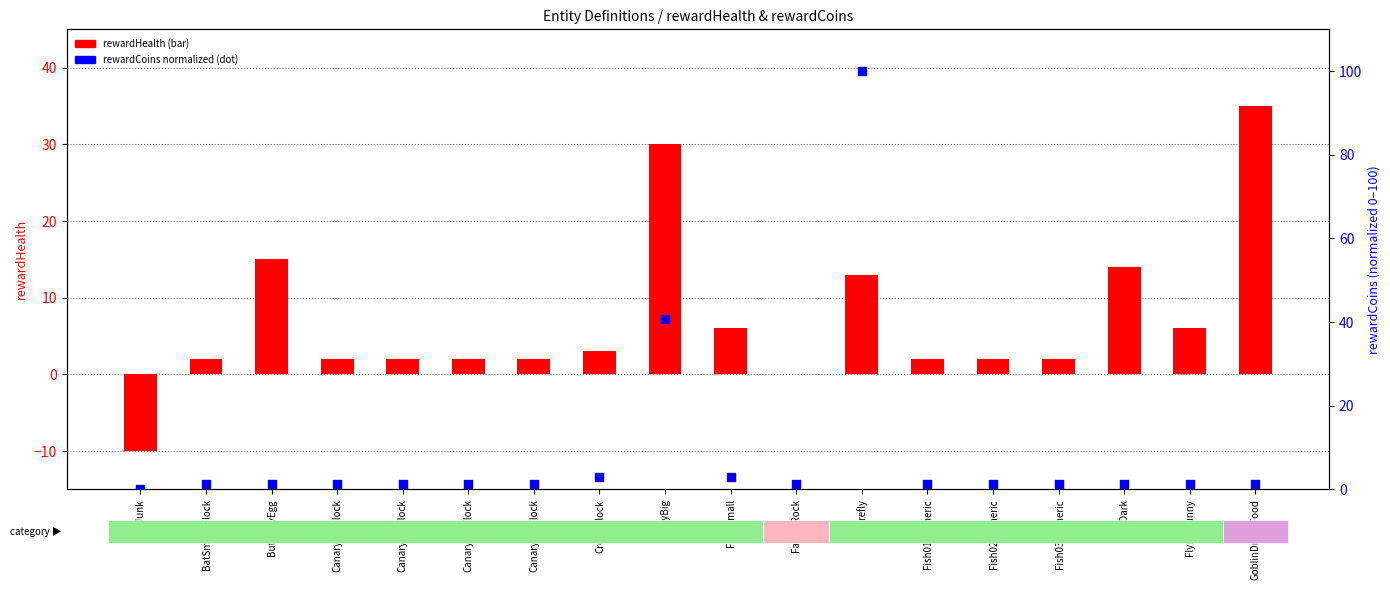

Which series has the largest total across all categories?

rewardCoins (normalized)